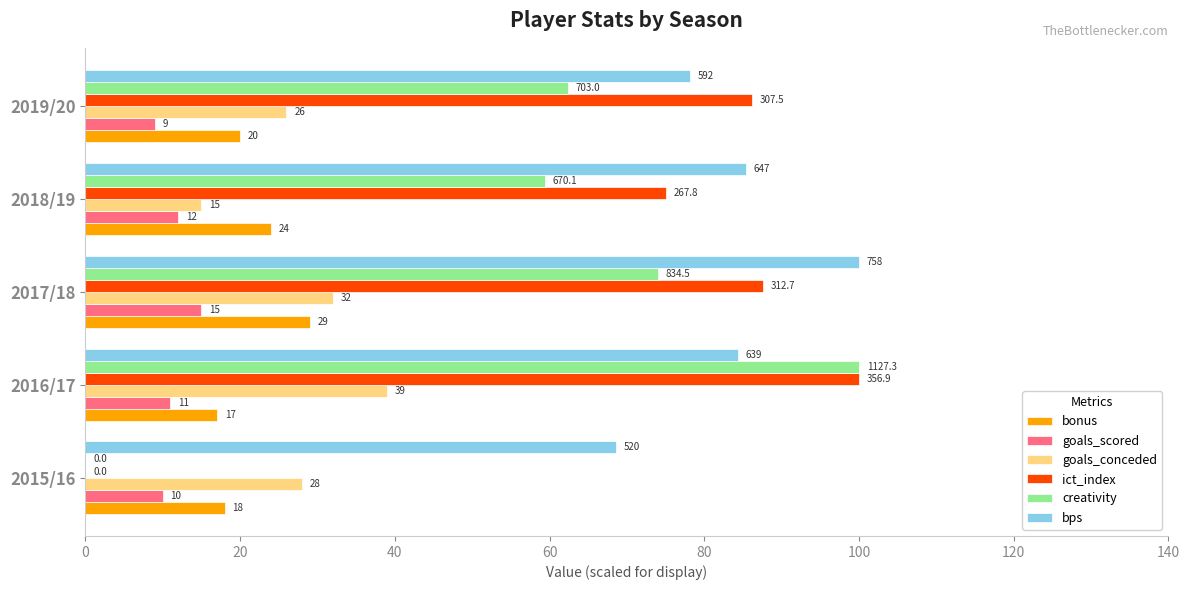

What value does the goals_conceded series have at 2015/16?

28.0